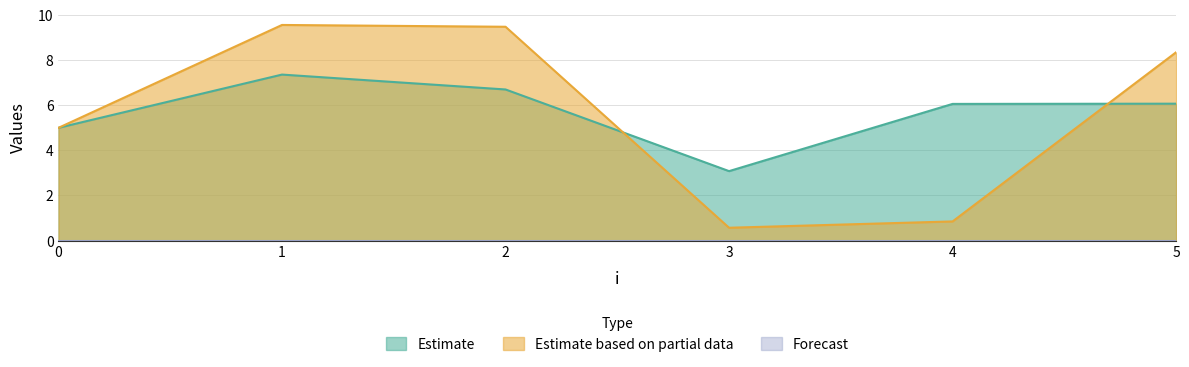

What is the difference between the second highest and minimum values in the x series?

3.6